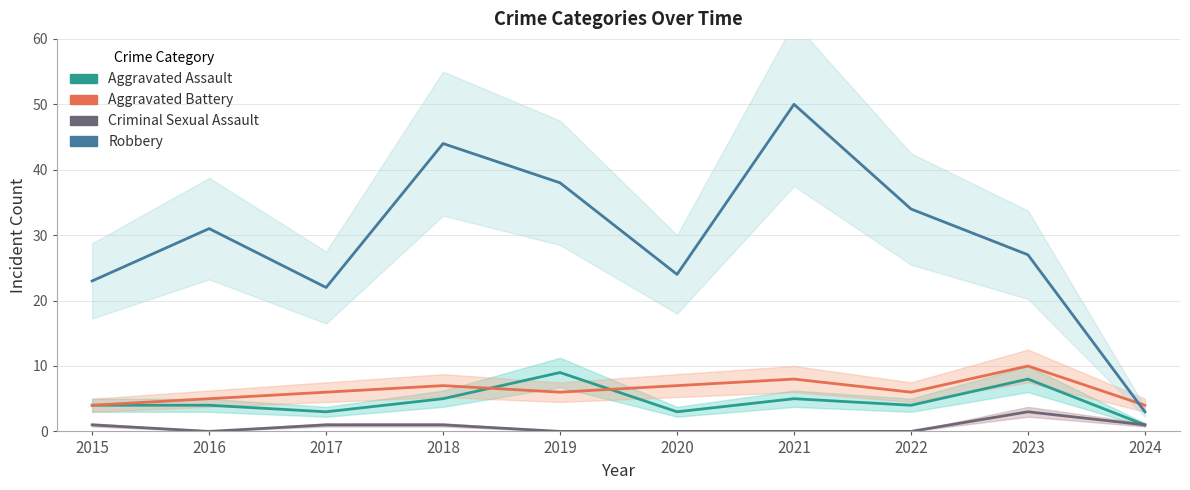

Reading left to right, extract all data points from this chart.

Aggravated Assault: 2015=4	2016=4	2017=3	2018=5	2019=9	2020=3	2021=5	2022=4	2023=8	2024=1
Aggravated Battery: 2015=4	2016=5	2017=6	2018=7	2019=6	2020=7	2021=8	2022=6	2023=10	2024=4
Criminal Sexual Assault: 2015=1	2016=0	2017=1	2018=1	2019=0	2020=0	2021=0	2022=0	2023=3	2024=1
Robbery: 2015=23	2016=31	2017=22	2018=44	2019=38	2020=24	2021=50	2022=34	2023=27	2024=3